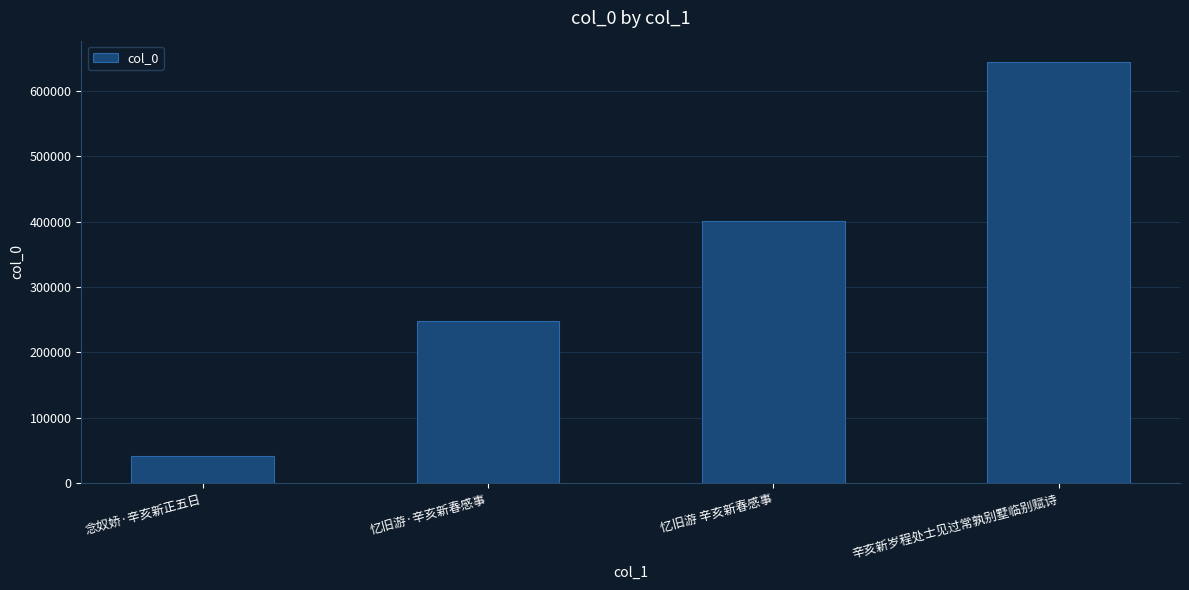

What is the difference between the maximum and second lowest values?

396374